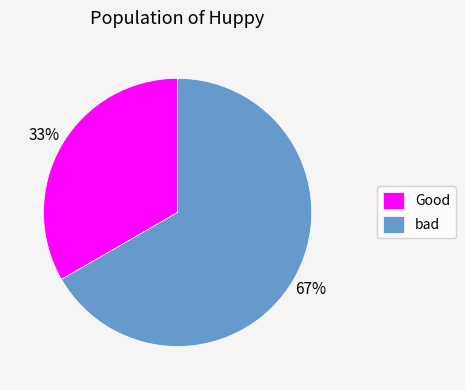

How many slices are in this pie chart?

2